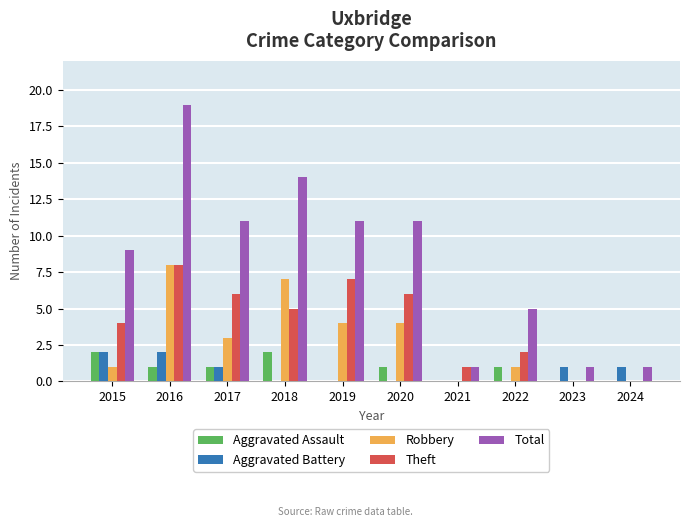

Which category has the highest value across all series?

2016